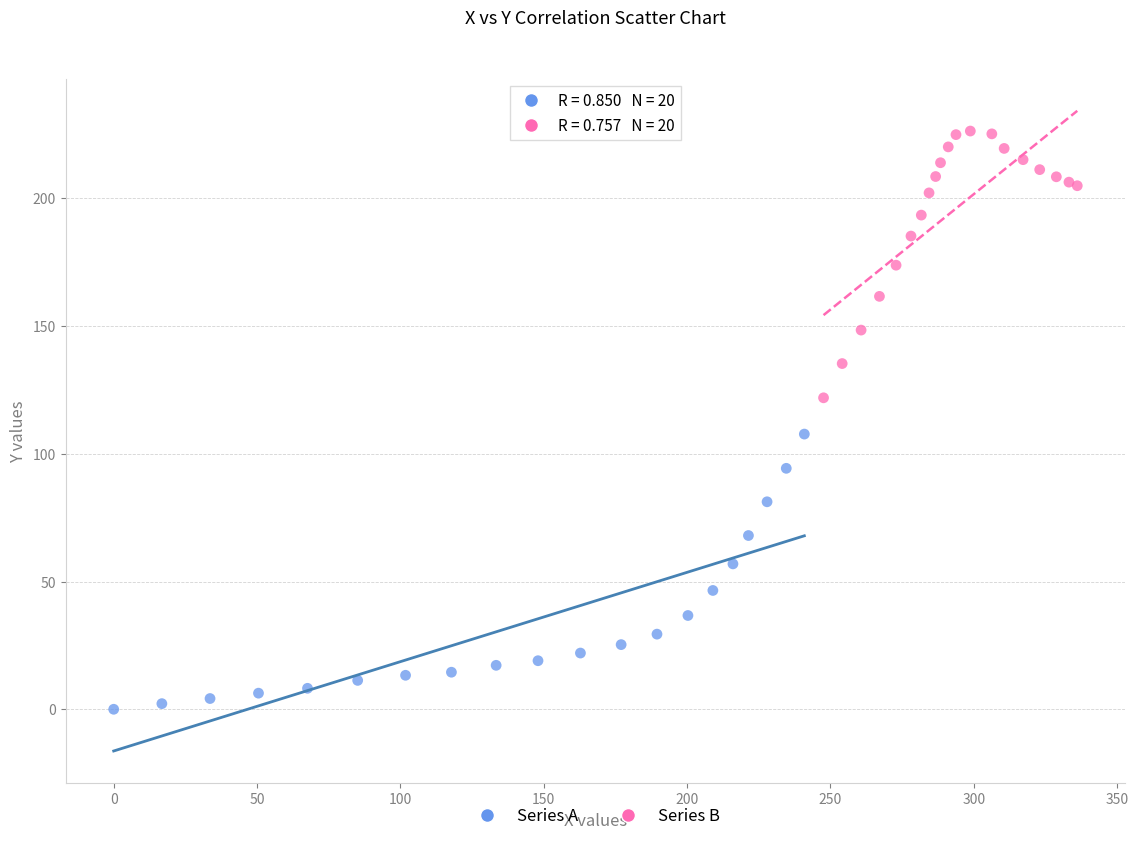

Which series reaches the maximum Y coordinate?

Series B